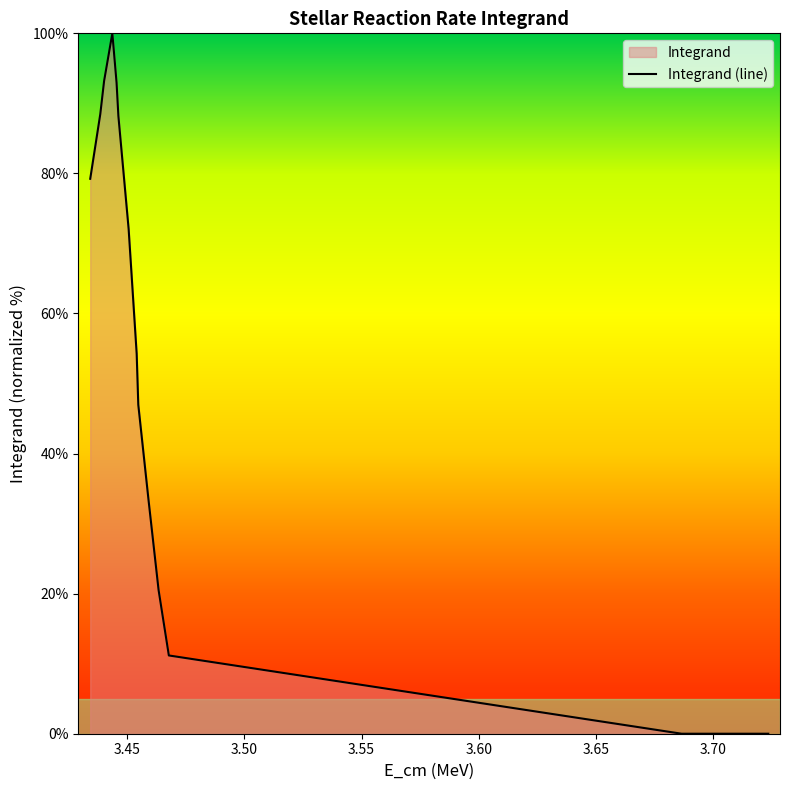

What is the value of the 5th point from the left?

92.9